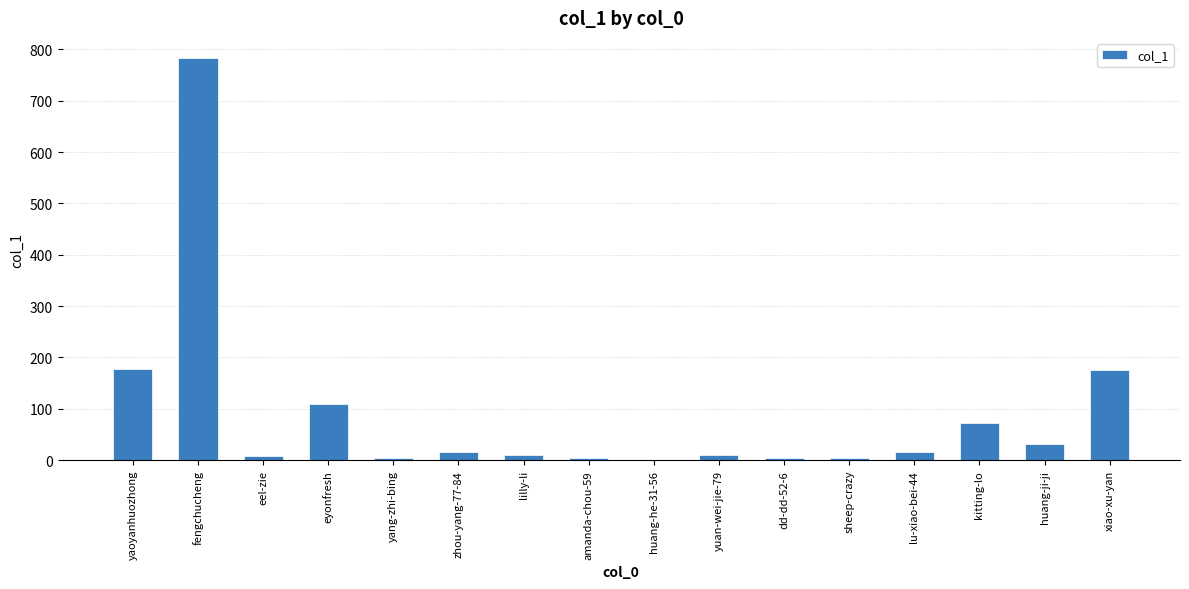

The chart shows a value of 783 at fengchucheng. True or false?

True